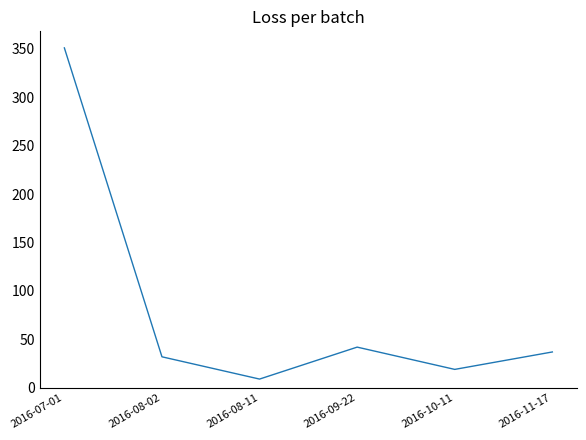

Rank the categories by value from highest to lowest.

2016-07-01, 2016-09-22, 2016-11-17, 2016-08-02, 2016-10-11, 2016-08-11